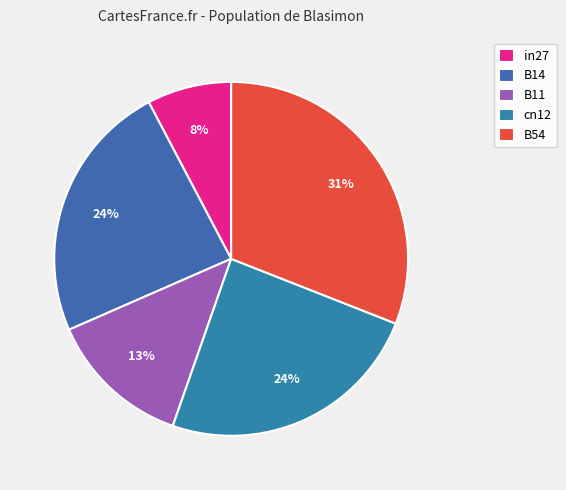

What percentage is NOT represented by B54?

69.0%